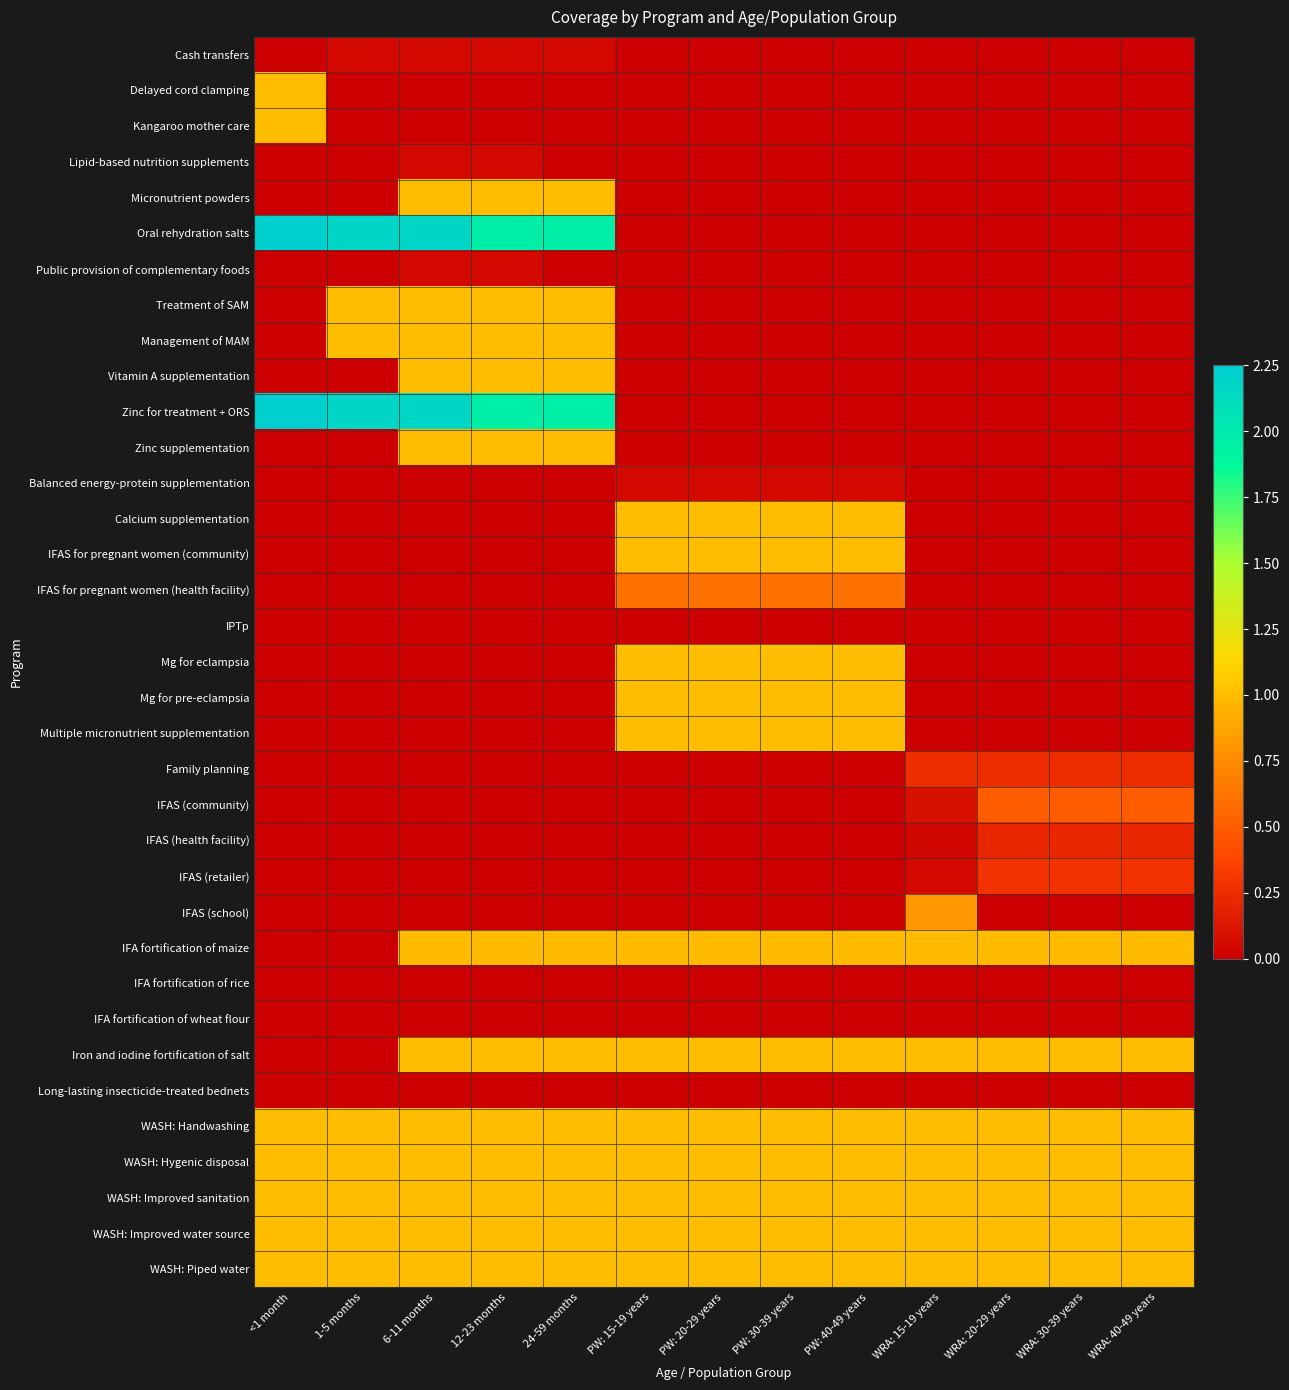

Reading left to right, transcribe all the data shown in this chart.

Cash transfers: <1 month=0.0	1-5 months=0.1	6-11 months=0.1	12-23 months=0.1	24-59 months=0.1	PW: 15-19 years=0.0	PW: 20-29 years=0.0	PW: 30-39 years=0.0	PW: 40-49 years=0.0	WRA: 15-19 years=0.0	WRA: 20-29 years=0.0	WRA: 30-39 years=0.0	WRA: 40-49 years=0.0
Delayed cord clamping: <1 month=1.0	1-5 months=0.0	6-11 months=0.0	12-23 months=0.0	24-59 months=0.0	PW: 15-19 years=0.0	PW: 20-29 years=0.0	PW: 30-39 years=0.0	PW: 40-49 years=0.0	WRA: 15-19 years=0.0	WRA: 20-29 years=0.0	WRA: 30-39 years=0.0	WRA: 40-49 years=0.0
Kangaroo mother care: <1 month=1.0	1-5 months=0.0	6-11 months=0.0	12-23 months=0.0	24-59 months=0.0	PW: 15-19 years=0.0	PW: 20-29 years=0.0	PW: 30-39 years=0.0	PW: 40-49 years=0.0	WRA: 15-19 years=0.0	WRA: 20-29 years=0.0	WRA: 30-39 years=0.0	WRA: 40-49 years=0.0
Lipid-based nutrition supplements: <1 month=0.0	1-5 months=0.0	6-11 months=0.1	12-23 months=0.1	24-59 months=0.0	PW: 15-19 years=0.0	PW: 20-29 years=0.0	PW: 30-39 years=0.0	PW: 40-49 years=0.0	WRA: 15-19 years=0.0	WRA: 20-29 years=0.0	WRA: 30-39 years=0.0	WRA: 40-49 years=0.0
Micronutrient powders: <1 month=0.0	1-5 months=0.0	6-11 months=1.0	12-23 months=1.0	24-59 months=1.0	PW: 15-19 years=0.0	PW: 20-29 years=0.0	PW: 30-39 years=0.0	PW: 40-49 years=0.0	WRA: 15-19 years=0.0	WRA: 20-29 years=0.0	WRA: 30-39 years=0.0	WRA: 40-49 years=0.0
Oral rehydration salts: <1 month=2.2	1-5 months=2.2	6-11 months=2.2	12-23 months=2.0	24-59 months=2.0	PW: 15-19 years=0.0	PW: 20-29 years=0.0	PW: 30-39 years=0.0	PW: 40-49 years=0.0	WRA: 15-19 years=0.0	WRA: 20-29 years=0.0	WRA: 30-39 years=0.0	WRA: 40-49 years=0.0
Public provision of complementary foods: <1 month=0.0	1-5 months=0.0	6-11 months=0.1	12-23 months=0.1	24-59 months=0.0	PW: 15-19 years=0.0	PW: 20-29 years=0.0	PW: 30-39 years=0.0	PW: 40-49 years=0.0	WRA: 15-19 years=0.0	WRA: 20-29 years=0.0	WRA: 30-39 years=0.0	WRA: 40-49 years=0.0
Treatment of SAM: <1 month=0.0	1-5 months=1.0	6-11 months=1.0	12-23 months=1.0	24-59 months=1.0	PW: 15-19 years=0.0	PW: 20-29 years=0.0	PW: 30-39 years=0.0	PW: 40-49 years=0.0	WRA: 15-19 years=0.0	WRA: 20-29 years=0.0	WRA: 30-39 years=0.0	WRA: 40-49 years=0.0
Management of MAM: <1 month=0.0	1-5 months=1.0	6-11 months=1.0	12-23 months=1.0	24-59 months=1.0	PW: 15-19 years=0.0	PW: 20-29 years=0.0	PW: 30-39 years=0.0	PW: 40-49 years=0.0	WRA: 15-19 years=0.0	WRA: 20-29 years=0.0	WRA: 30-39 years=0.0	WRA: 40-49 years=0.0
Vitamin A supplementation: <1 month=0.0	1-5 months=0.0	6-11 months=1.0	12-23 months=1.0	24-59 months=1.0	PW: 15-19 years=0.0	PW: 20-29 years=0.0	PW: 30-39 years=0.0	PW: 40-49 years=0.0	WRA: 15-19 years=0.0	WRA: 20-29 years=0.0	WRA: 30-39 years=0.0	WRA: 40-49 years=0.0
Zinc for treatment + ORS: <1 month=2.2	1-5 months=2.2	6-11 months=2.2	12-23 months=2.0	24-59 months=2.0	PW: 15-19 years=0.0	PW: 20-29 years=0.0	PW: 30-39 years=0.0	PW: 40-49 years=0.0	WRA: 15-19 years=0.0	WRA: 20-29 years=0.0	WRA: 30-39 years=0.0	WRA: 40-49 years=0.0
Zinc supplementation: <1 month=0.0	1-5 months=0.0	6-11 months=1.0	12-23 months=1.0	24-59 months=1.0	PW: 15-19 years=0.0	PW: 20-29 years=0.0	PW: 30-39 years=0.0	PW: 40-49 years=0.0	WRA: 15-19 years=0.0	WRA: 20-29 years=0.0	WRA: 30-39 years=0.0	WRA: 40-49 years=0.0
Balanced energy-protein supplementation: <1 month=0.0	1-5 months=0.0	6-11 months=0.0	12-23 months=0.0	24-59 months=0.0	PW: 15-19 years=0.1	PW: 20-29 years=0.1	PW: 30-39 years=0.1	PW: 40-49 years=0.1	WRA: 15-19 years=0.0	WRA: 20-29 years=0.0	WRA: 30-39 years=0.0	WRA: 40-49 years=0.0
Calcium supplementation: <1 month=0.0	1-5 months=0.0	6-11 months=0.0	12-23 months=0.0	24-59 months=0.0	PW: 15-19 years=1.0	PW: 20-29 years=1.0	PW: 30-39 years=1.0	PW: 40-49 years=1.0	WRA: 15-19 years=0.0	WRA: 20-29 years=0.0	WRA: 30-39 years=0.0	WRA: 40-49 years=0.0
IFAS for pregnant women (community): <1 month=0.0	1-5 months=0.0	6-11 months=0.0	12-23 months=0.0	24-59 months=0.0	PW: 15-19 years=1.0	PW: 20-29 years=1.0	PW: 30-39 years=1.0	PW: 40-49 years=1.0	WRA: 15-19 years=0.0	WRA: 20-29 years=0.0	WRA: 30-39 years=0.0	WRA: 40-49 years=0.0
IFAS for pregnant women (health facility): <1 month=0.0	1-5 months=0.0	6-11 months=0.0	12-23 months=0.0	24-59 months=0.0	PW: 15-19 years=0.6	PW: 20-29 years=0.6	PW: 30-39 years=0.6	PW: 40-49 years=0.6	WRA: 15-19 years=0.0	WRA: 20-29 years=0.0	WRA: 30-39 years=0.0	WRA: 40-49 years=0.0
IPTp: <1 month=0.0	1-5 months=0.0	6-11 months=0.0	12-23 months=0.0	24-59 months=0.0	PW: 15-19 years=0.0	PW: 20-29 years=0.0	PW: 30-39 years=0.0	PW: 40-49 years=0.0	WRA: 15-19 years=0.0	WRA: 20-29 years=0.0	WRA: 30-39 years=0.0	WRA: 40-49 years=0.0
Mg for eclampsia: <1 month=0.0	1-5 months=0.0	6-11 months=0.0	12-23 months=0.0	24-59 months=0.0	PW: 15-19 years=1.0	PW: 20-29 years=1.0	PW: 30-39 years=1.0	PW: 40-49 years=1.0	WRA: 15-19 years=0.0	WRA: 20-29 years=0.0	WRA: 30-39 years=0.0	WRA: 40-49 years=0.0
Mg for pre-eclampsia: <1 month=0.0	1-5 months=0.0	6-11 months=0.0	12-23 months=0.0	24-59 months=0.0	PW: 15-19 years=1.0	PW: 20-29 years=1.0	PW: 30-39 years=1.0	PW: 40-49 years=1.0	WRA: 15-19 years=0.0	WRA: 20-29 years=0.0	WRA: 30-39 years=0.0	WRA: 40-49 years=0.0
Multiple micronutrient supplementation: <1 month=0.0	1-5 months=0.0	6-11 months=0.0	12-23 months=0.0	24-59 months=0.0	PW: 15-19 years=1.0	PW: 20-29 years=1.0	PW: 30-39 years=1.0	PW: 40-49 years=1.0	WRA: 15-19 years=0.0	WRA: 20-29 years=0.0	WRA: 30-39 years=0.0	WRA: 40-49 years=0.0
Family planning: <1 month=0.0	1-5 months=0.0	6-11 months=0.0	12-23 months=0.0	24-59 months=0.0	PW: 15-19 years=0.0	PW: 20-29 years=0.0	PW: 30-39 years=0.0	PW: 40-49 years=0.0	WRA: 15-19 years=0.2	WRA: 20-29 years=0.2	WRA: 30-39 years=0.2	WRA: 40-49 years=0.2
IFAS (community): <1 month=0.0	1-5 months=0.0	6-11 months=0.0	12-23 months=0.0	24-59 months=0.0	PW: 15-19 years=0.0	PW: 20-29 years=0.0	PW: 30-39 years=0.0	PW: 40-49 years=0.0	WRA: 15-19 years=0.1	WRA: 20-29 years=0.5	WRA: 30-39 years=0.5	WRA: 40-49 years=0.5
IFAS (health facility): <1 month=0.0	1-5 months=0.0	6-11 months=0.0	12-23 months=0.0	24-59 months=0.0	PW: 15-19 years=0.0	PW: 20-29 years=0.0	PW: 30-39 years=0.0	PW: 40-49 years=0.0	WRA: 15-19 years=0.0	WRA: 20-29 years=0.2	WRA: 30-39 years=0.2	WRA: 40-49 years=0.2
IFAS (retailer): <1 month=0.0	1-5 months=0.0	6-11 months=0.0	12-23 months=0.0	24-59 months=0.0	PW: 15-19 years=0.0	PW: 20-29 years=0.0	PW: 30-39 years=0.0	PW: 40-49 years=0.0	WRA: 15-19 years=0.1	WRA: 20-29 years=0.3	WRA: 30-39 years=0.3	WRA: 40-49 years=0.3
IFAS (school): <1 month=0.0	1-5 months=0.0	6-11 months=0.0	12-23 months=0.0	24-59 months=0.0	PW: 15-19 years=0.0	PW: 20-29 years=0.0	PW: 30-39 years=0.0	PW: 40-49 years=0.0	WRA: 15-19 years=0.8	WRA: 20-29 years=0.0	WRA: 30-39 years=0.0	WRA: 40-49 years=0.0
IFA fortification of maize: <1 month=0.0	1-5 months=0.0	6-11 months=1.0	12-23 months=1.0	24-59 months=1.0	PW: 15-19 years=1.0	PW: 20-29 years=1.0	PW: 30-39 years=1.0	PW: 40-49 years=1.0	WRA: 15-19 years=1.0	WRA: 20-29 years=1.0	WRA: 30-39 years=1.0	WRA: 40-49 years=1.0
IFA fortification of rice: <1 month=0.0	1-5 months=0.0	6-11 months=0.0	12-23 months=0.0	24-59 months=0.0	PW: 15-19 years=0.0	PW: 20-29 years=0.0	PW: 30-39 years=0.0	PW: 40-49 years=0.0	WRA: 15-19 years=0.0	WRA: 20-29 years=0.0	WRA: 30-39 years=0.0	WRA: 40-49 years=0.0
IFA fortification of wheat flour: <1 month=0.0	1-5 months=0.0	6-11 months=0.0	12-23 months=0.0	24-59 months=0.0	PW: 15-19 years=0.0	PW: 20-29 years=0.0	PW: 30-39 years=0.0	PW: 40-49 years=0.0	WRA: 15-19 years=0.0	WRA: 20-29 years=0.0	WRA: 30-39 years=0.0	WRA: 40-49 years=0.0
Iron and iodine fortification of salt: <1 month=0.0	1-5 months=0.0	6-11 months=1.0	12-23 months=1.0	24-59 months=1.0	PW: 15-19 years=1.0	PW: 20-29 years=1.0	PW: 30-39 years=1.0	PW: 40-49 years=1.0	WRA: 15-19 years=1.0	WRA: 20-29 years=1.0	WRA: 30-39 years=1.0	WRA: 40-49 years=1.0
Long-lasting insecticide-treated bednets: <1 month=0.0	1-5 months=0.0	6-11 months=0.0	12-23 months=0.0	24-59 months=0.0	PW: 15-19 years=0.0	PW: 20-29 years=0.0	PW: 30-39 years=0.0	PW: 40-49 years=0.0	WRA: 15-19 years=0.0	WRA: 20-29 years=0.0	WRA: 30-39 years=0.0	WRA: 40-49 years=0.0
WASH: Handwashing: <1 month=1.0	1-5 months=1.0	6-11 months=1.0	12-23 months=1.0	24-59 months=1.0	PW: 15-19 years=1.0	PW: 20-29 years=1.0	PW: 30-39 years=1.0	PW: 40-49 years=1.0	WRA: 15-19 years=1.0	WRA: 20-29 years=1.0	WRA: 30-39 years=1.0	WRA: 40-49 years=1.0
WASH: Hygenic disposal: <1 month=1.0	1-5 months=1.0	6-11 months=1.0	12-23 months=1.0	24-59 months=1.0	PW: 15-19 years=1.0	PW: 20-29 years=1.0	PW: 30-39 years=1.0	PW: 40-49 years=1.0	WRA: 15-19 years=1.0	WRA: 20-29 years=1.0	WRA: 30-39 years=1.0	WRA: 40-49 years=1.0
WASH: Improved sanitation: <1 month=1.0	1-5 months=1.0	6-11 months=1.0	12-23 months=1.0	24-59 months=1.0	PW: 15-19 years=1.0	PW: 20-29 years=1.0	PW: 30-39 years=1.0	PW: 40-49 years=1.0	WRA: 15-19 years=1.0	WRA: 20-29 years=1.0	WRA: 30-39 years=1.0	WRA: 40-49 years=1.0
WASH: Improved water source: <1 month=1.0	1-5 months=1.0	6-11 months=1.0	12-23 months=1.0	24-59 months=1.0	PW: 15-19 years=1.0	PW: 20-29 years=1.0	PW: 30-39 years=1.0	PW: 40-49 years=1.0	WRA: 15-19 years=1.0	WRA: 20-29 years=1.0	WRA: 30-39 years=1.0	WRA: 40-49 years=1.0
WASH: Piped water: <1 month=1.0	1-5 months=1.0	6-11 months=1.0	12-23 months=1.0	24-59 months=1.0	PW: 15-19 years=1.0	PW: 20-29 years=1.0	PW: 30-39 years=1.0	PW: 40-49 years=1.0	WRA: 15-19 years=1.0	WRA: 20-29 years=1.0	WRA: 30-39 years=1.0	WRA: 40-49 years=1.0